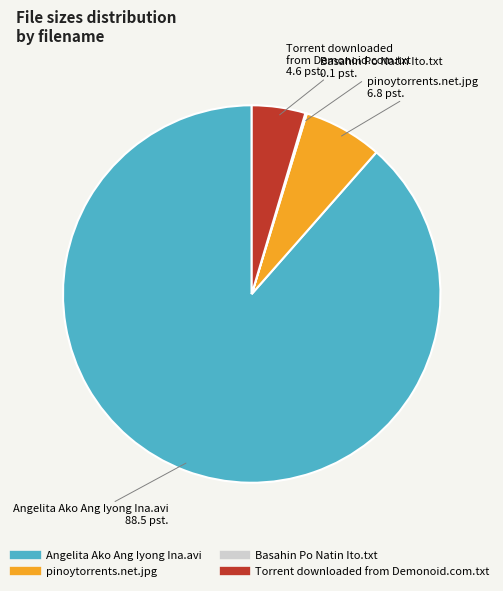

Which slice represents more than half of the pie?

Angelita Ako Ang Iyong Ina.avi